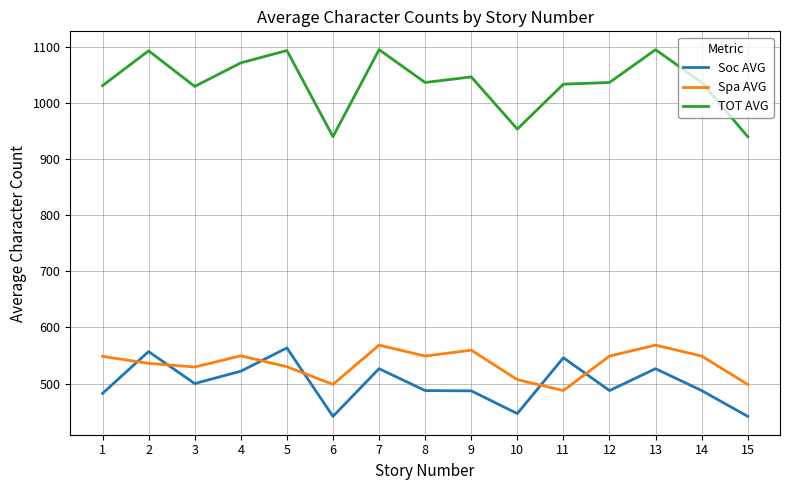

Rank the series at 7 from lowest to highest value.

Soc AVG, Spa AVG, TOT AVG